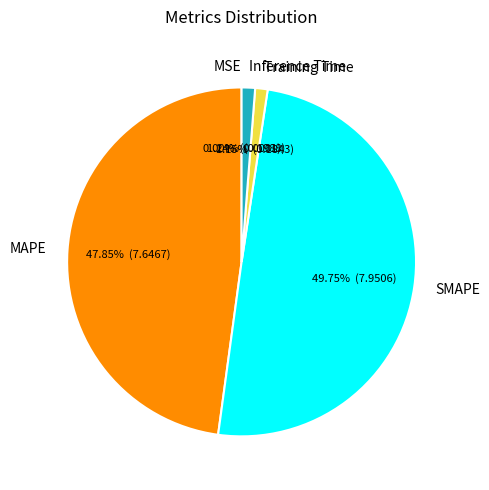

To the nearest percent, what is the difference between the largest and smallest slice percentages?

50%